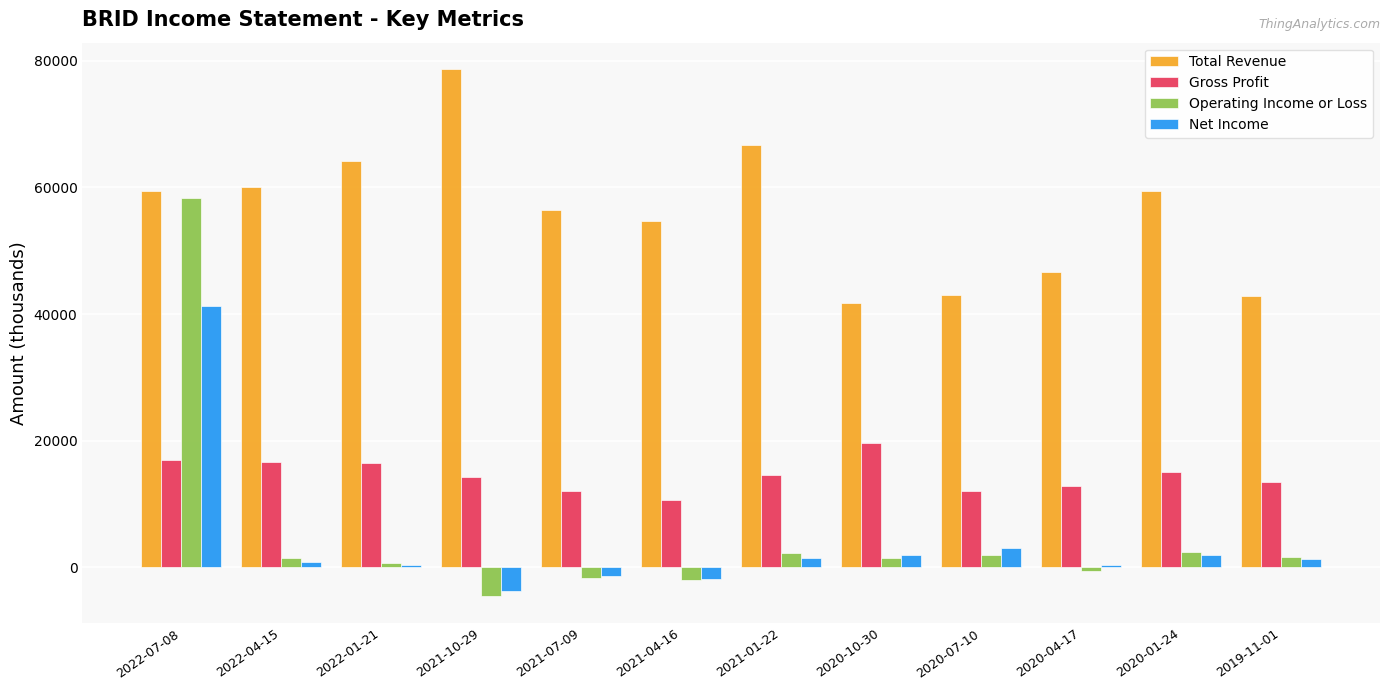

The Gross Profit series shows 12100 at 2020-07-10. True or false?

True